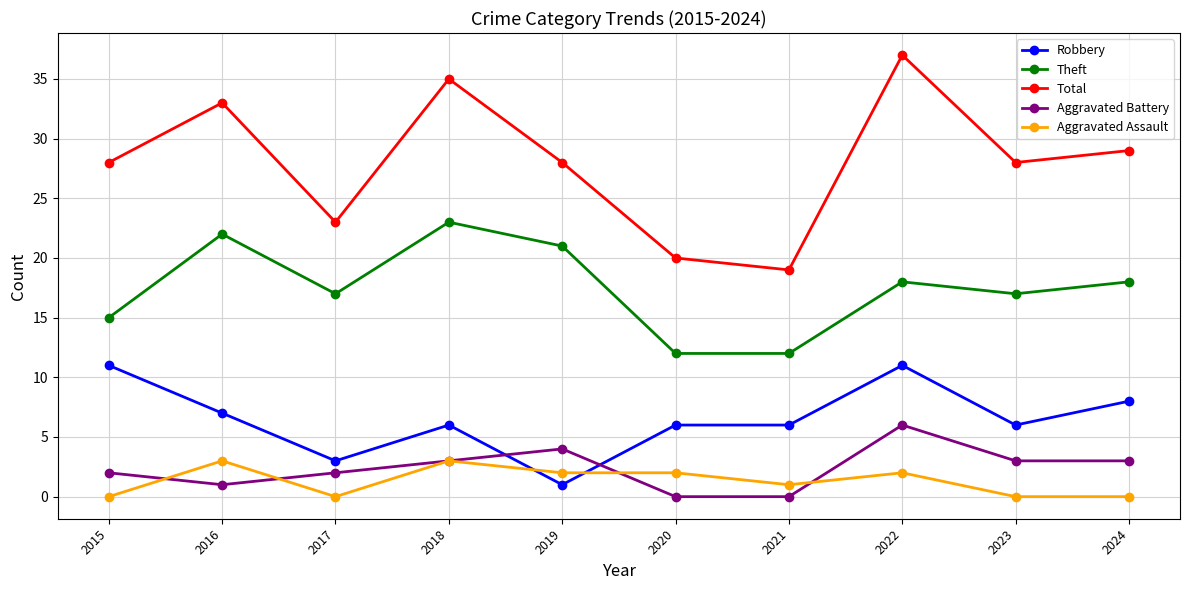

At 2019, list the series in order from smallest to largest.

Robbery, Aggravated Assault, Aggravated Battery, Theft, Total